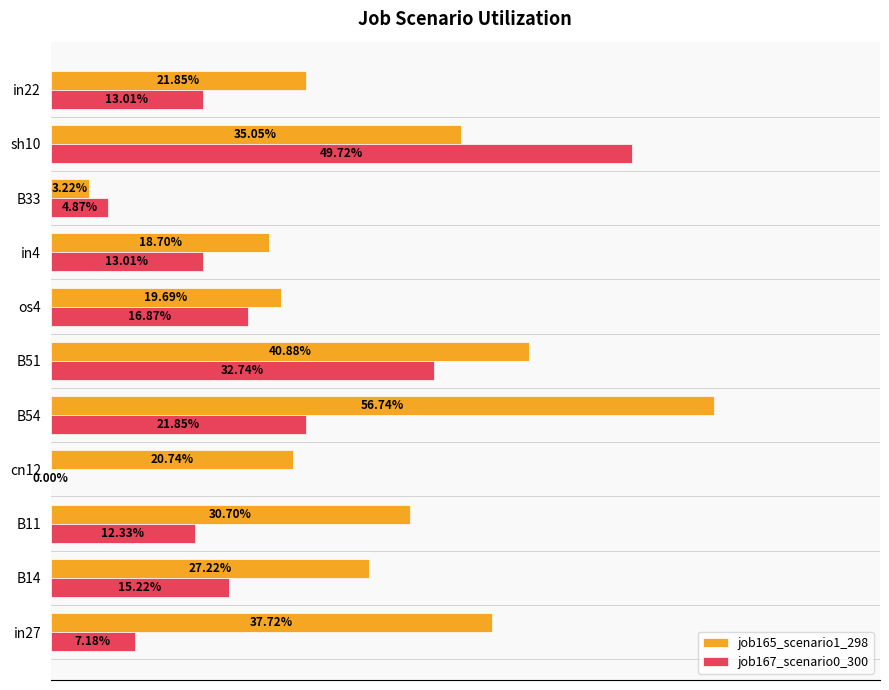

How many groups of bars are there?

11